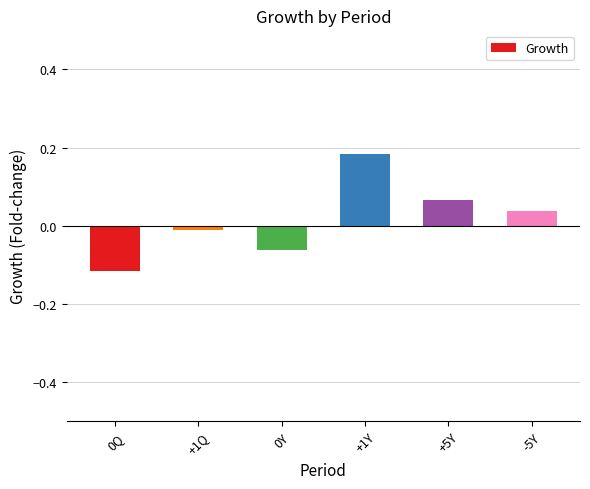

Which has a higher value, +5Y or -5Y?

+5Y